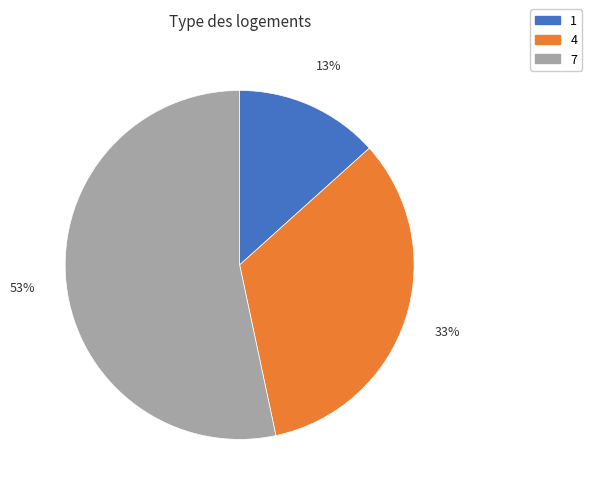

Rank the categories by value from lowest to highest.

1, 4, 7